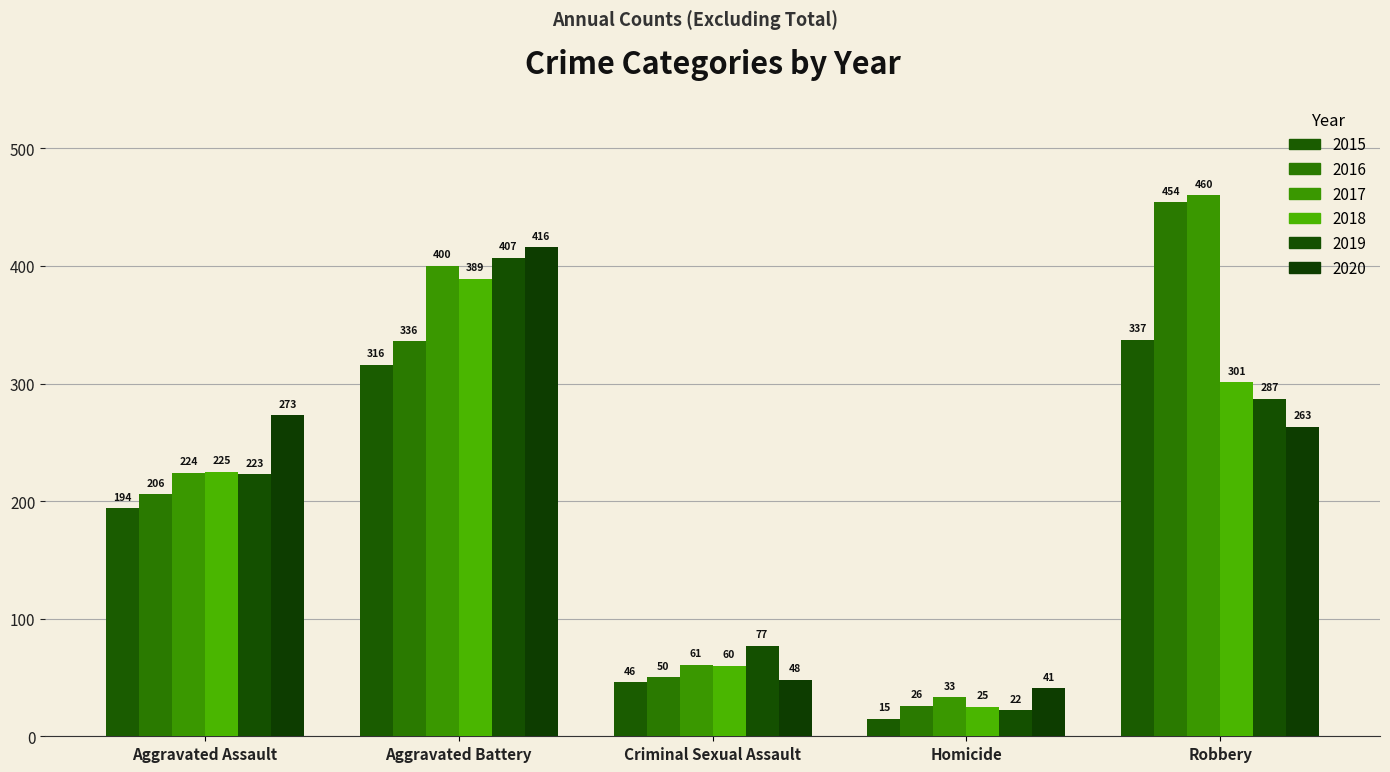

What is the difference between the maximum and minimum values in the 2016 series?

428